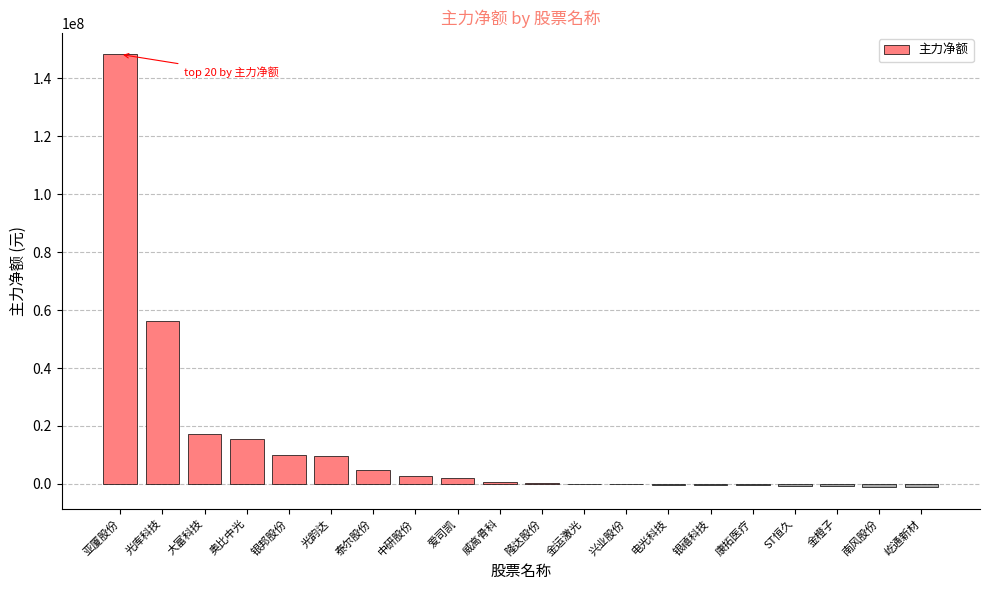

What is the change in value from 爱司凯 to 兴业股份?

-2331771